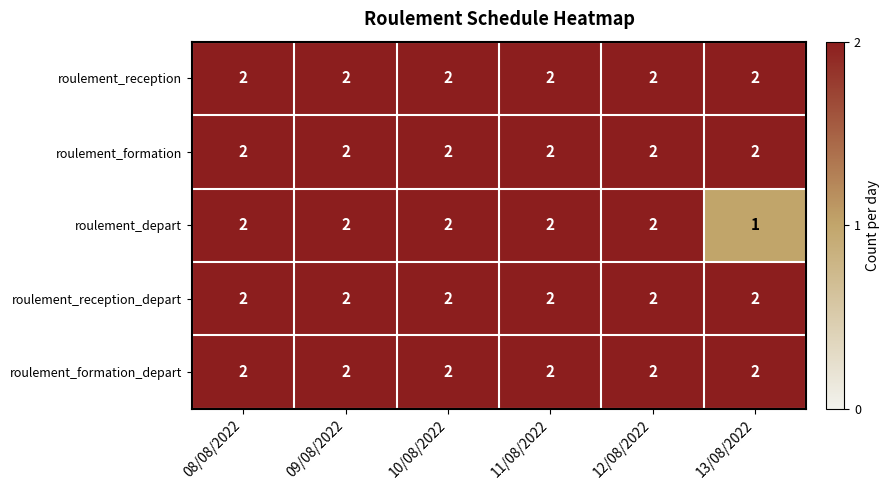

Count the number of data series in this chart.

5